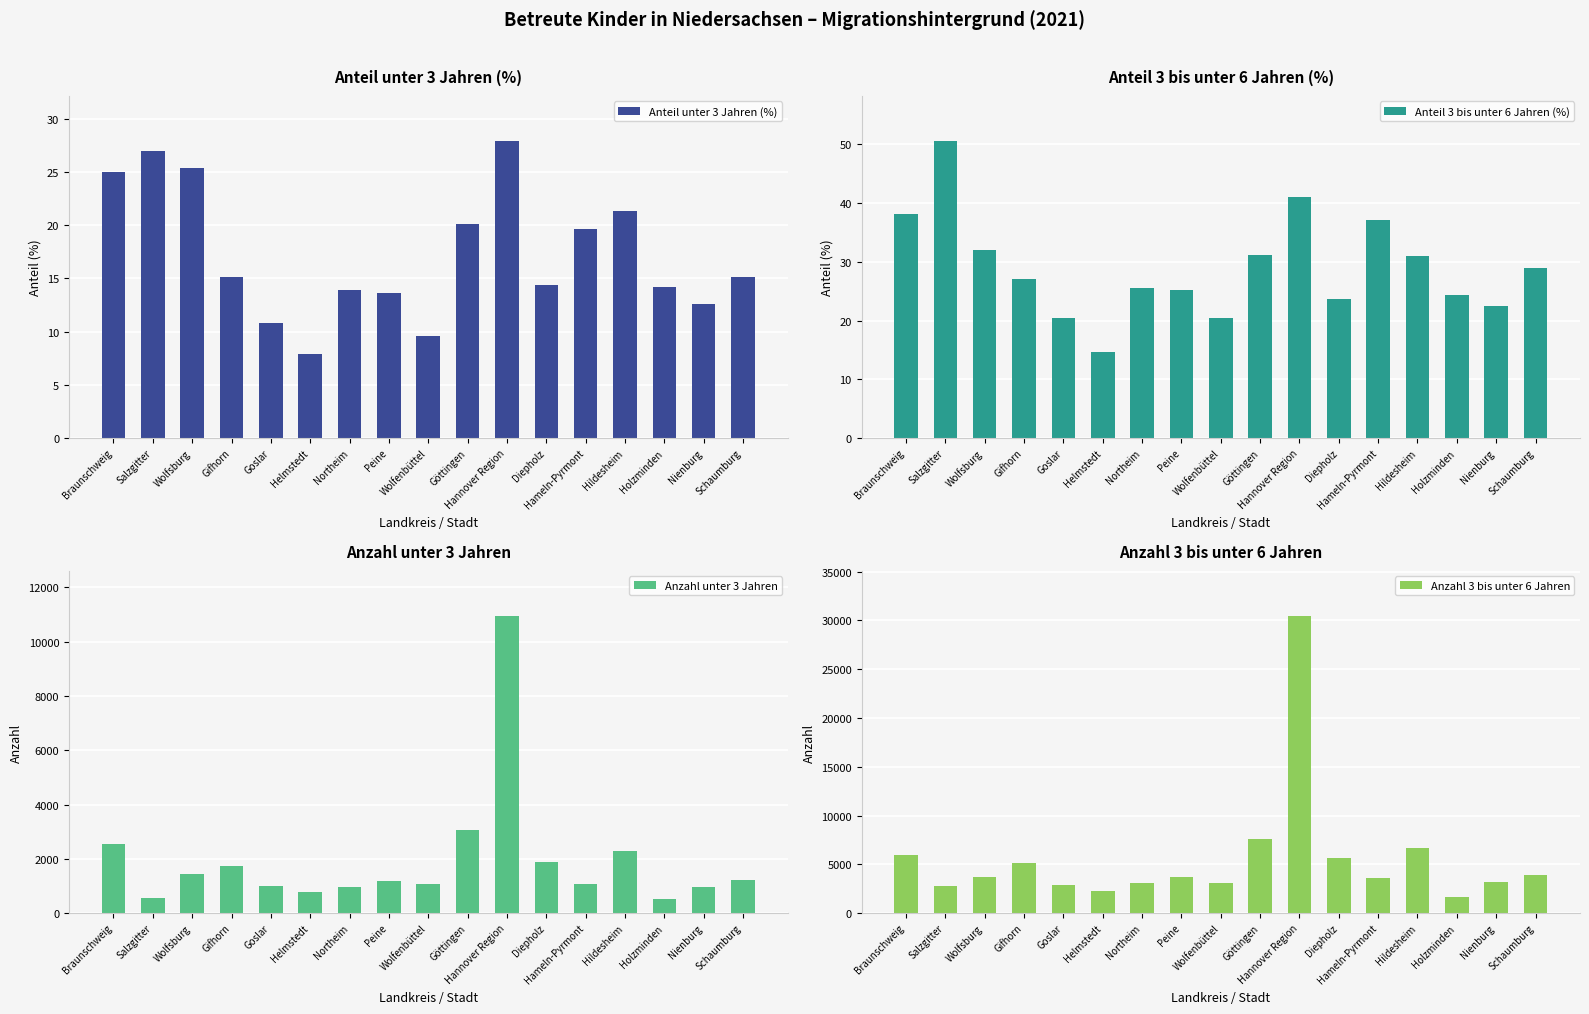

Rank the series at Hameln-Pyrmont from lowest to highest value.

Anteil unter 3 Jahren (%), Anteil 3 bis unter 6 Jahren (%), Anzahl unter 3 Jahren, Anzahl 3 bis unter 6 Jahren